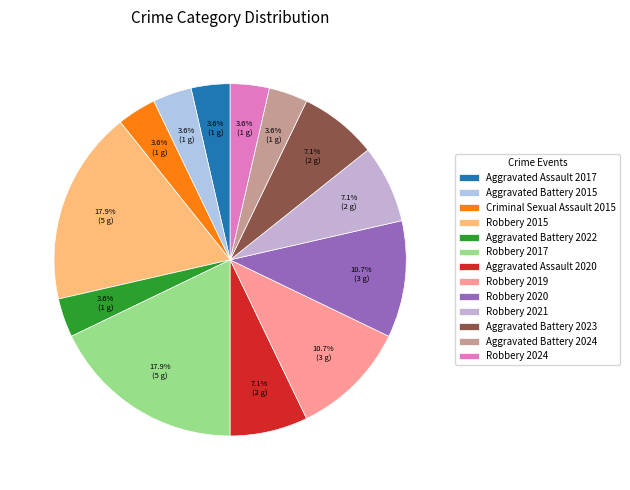

What percentage is the Aggravated Battery 2022 slice, to the nearest percent?

4%